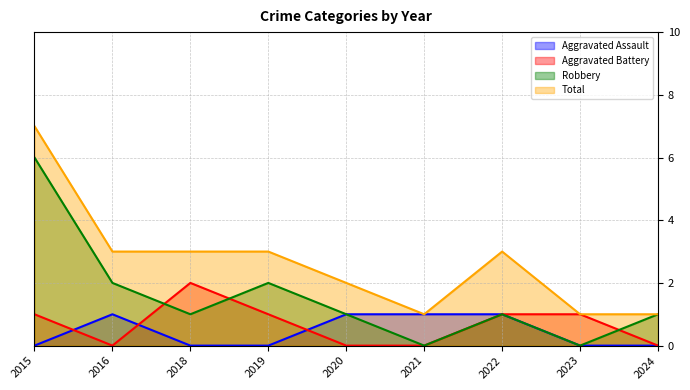

What are all the series names shown in the legend?

Aggravated Assault, Aggravated Battery, Robbery, Total